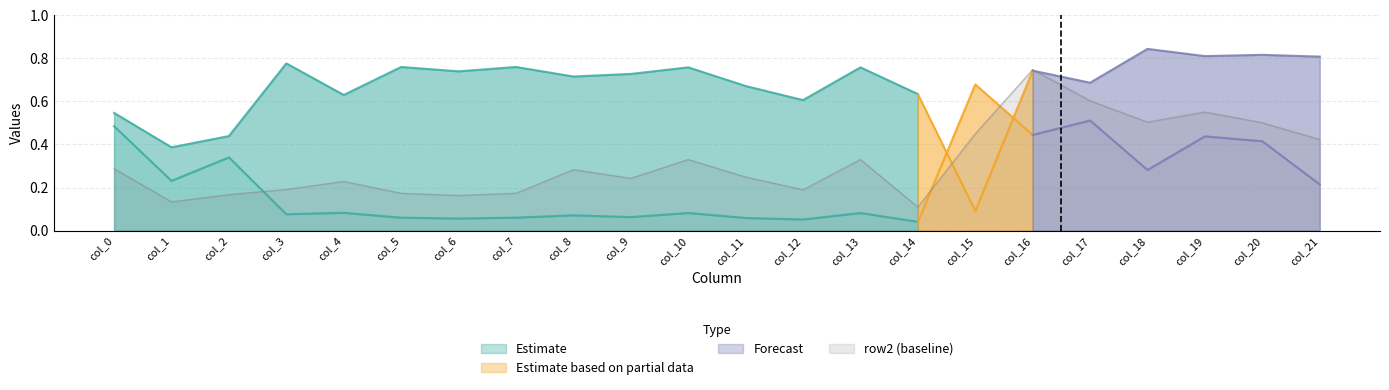

How many row2 values are between 0 and 1?

22